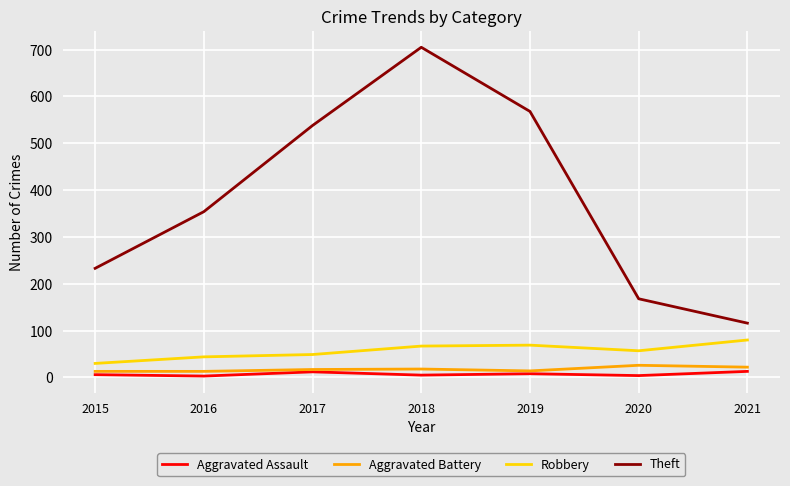

What is the maximum value shown in the chart?

705